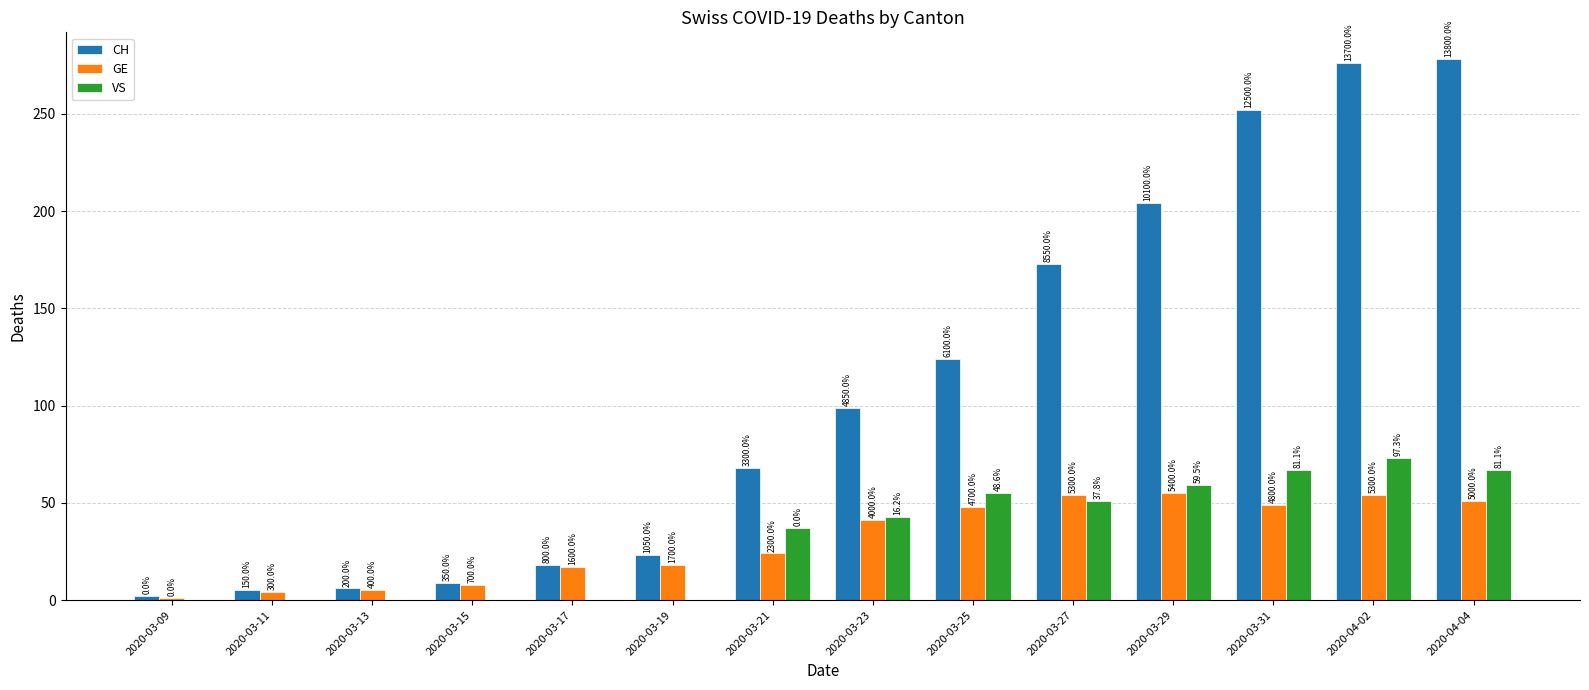

What is the label of the 12th bar from the right?

2020-03-13